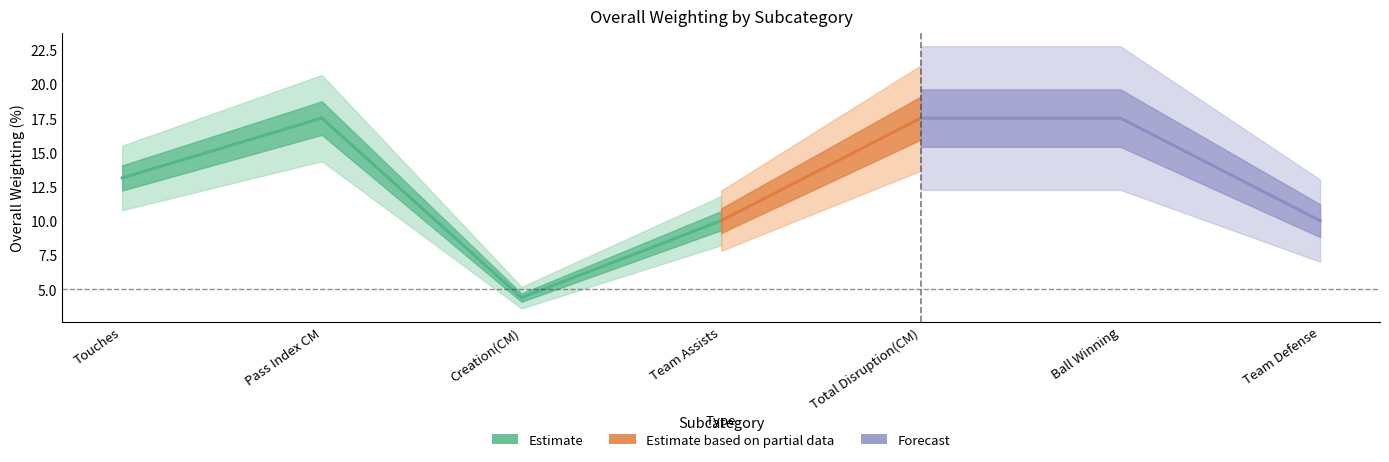

At which label does Overall Weighting(%) reach its minimum?

Creation(CM)